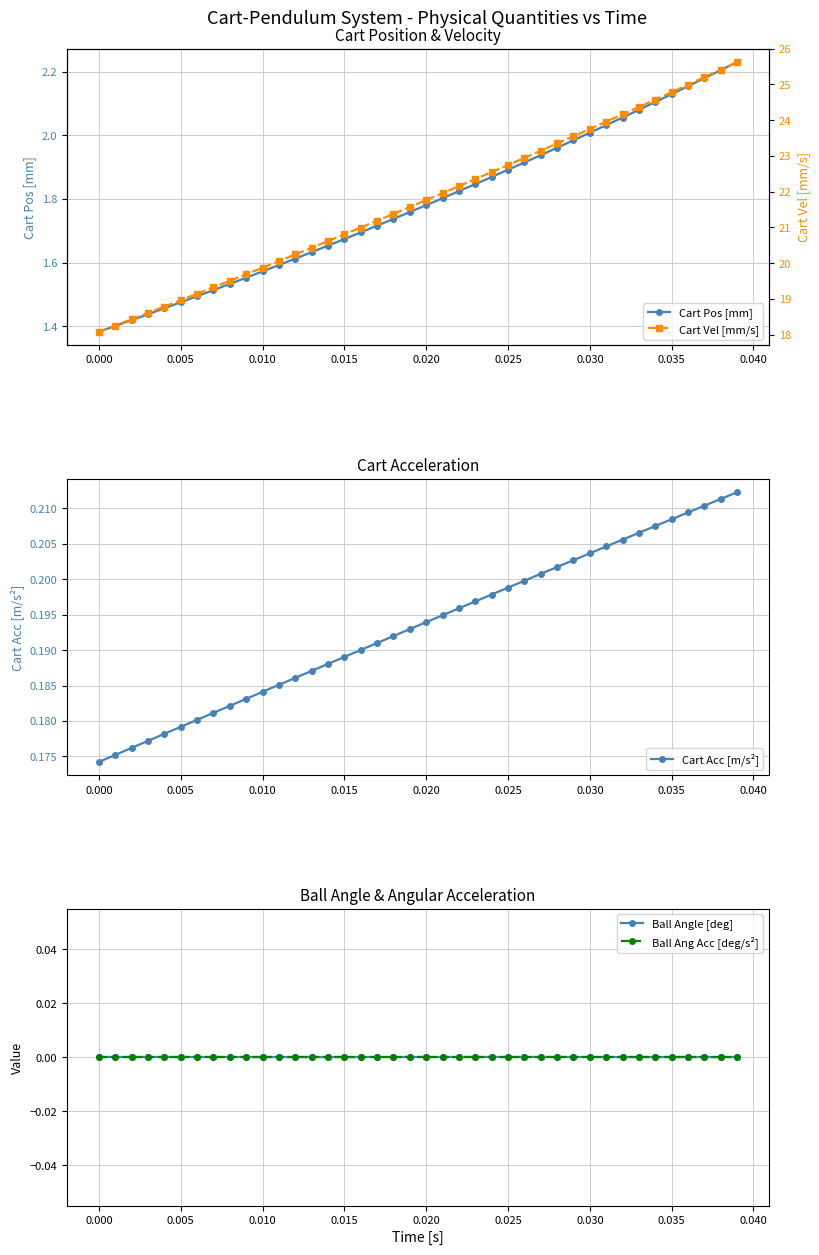

What is the difference between the second highest and minimum values in the Cart Pos [mm] series?

0.8